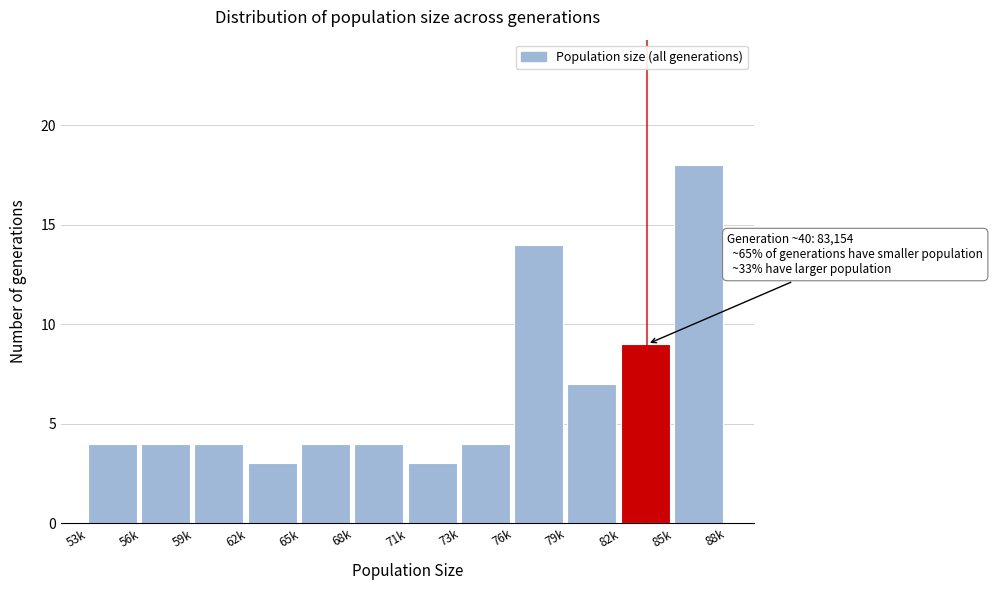

Reading left to right, transcribe all the data shown in this chart.

53k=4	56k=4	59k=4	62k=3	65k=4	68k=4	71k=3	73k=4	76k=14	79k=7	82k=9	85k=18